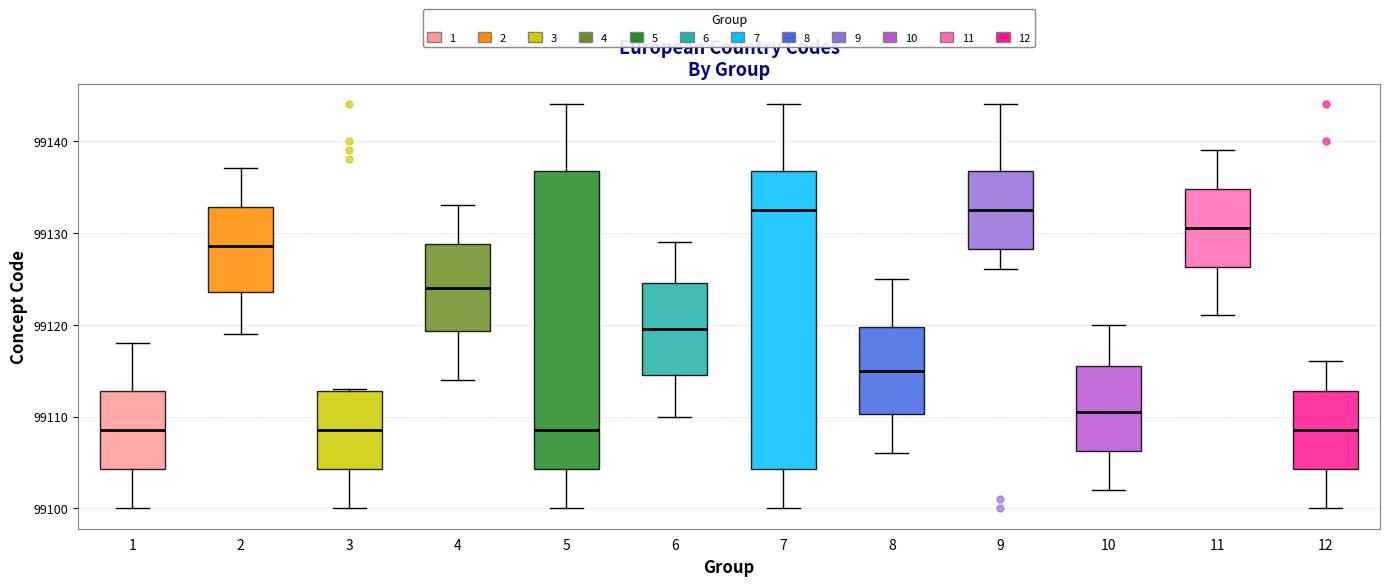

Where is the upper edge of the box at x = 2 on the y-axis? The values are not printed on the chart, so give them approximately, as read against the axis.

99133